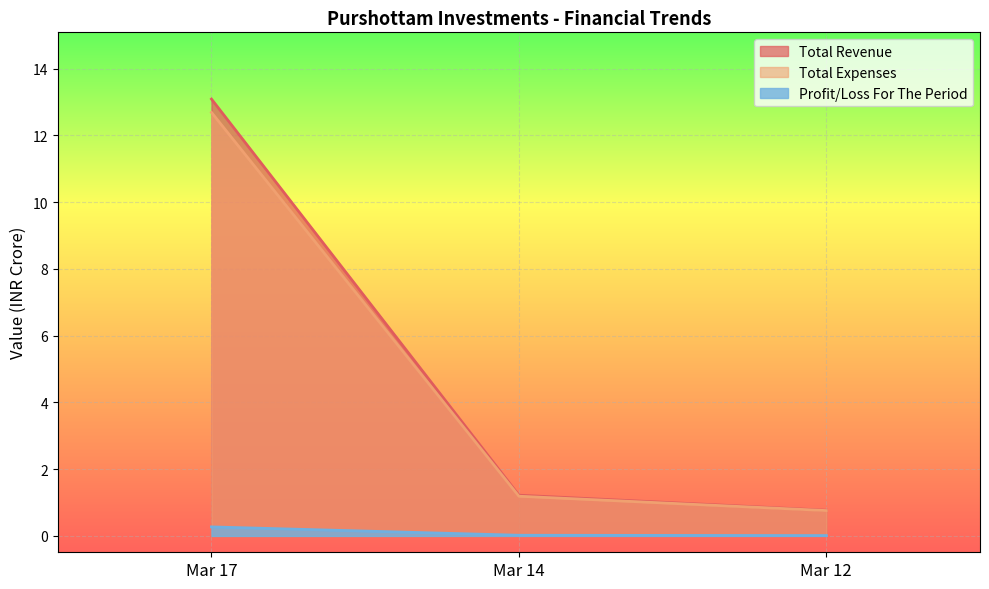

Rank the series by their maximum value, from highest to lowest.

Total Revenue, Total Expenses, Profit/Loss For The Period